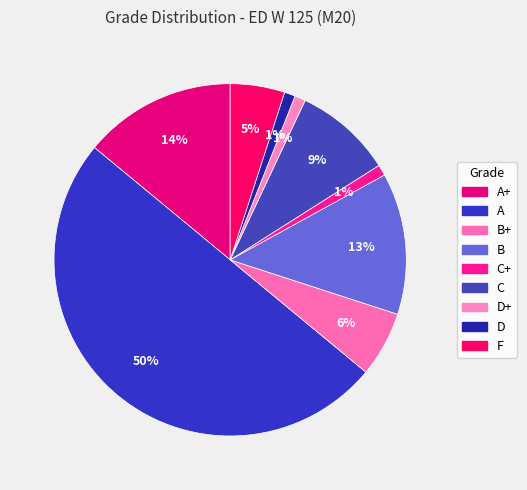

To the nearest percent, what is the difference between the largest and smallest slice percentages?

49%